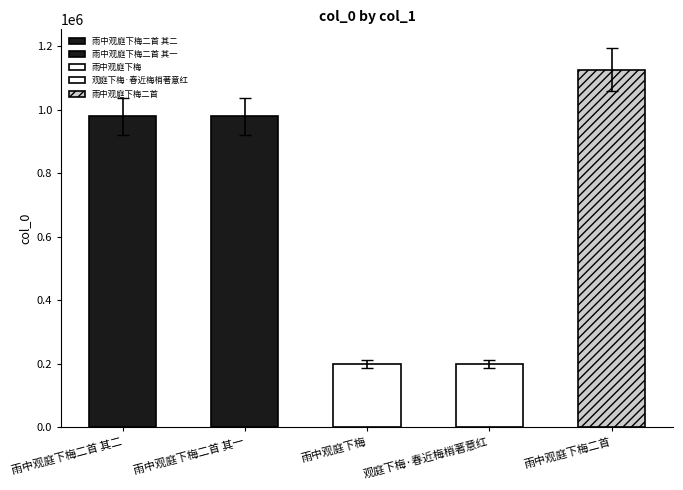

What is the value of the 4th bar from the left?

200090